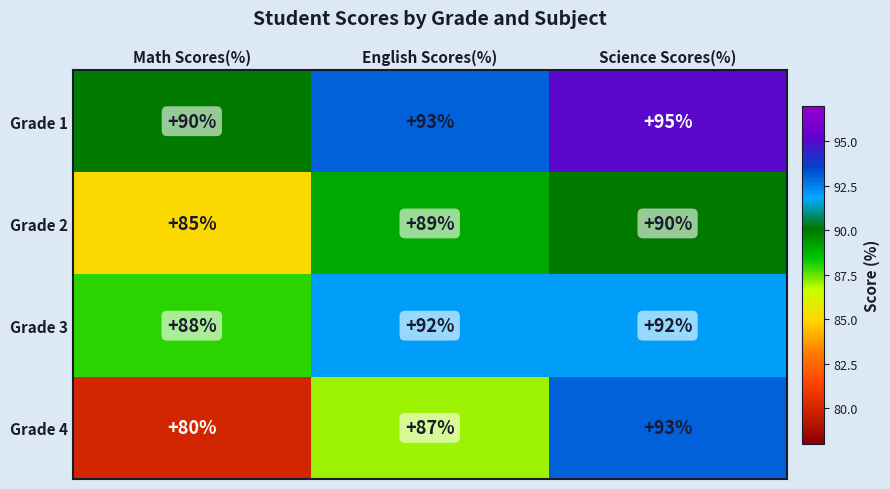

Where is Grade 3 nearest to the value 90?

Math Scores(%)